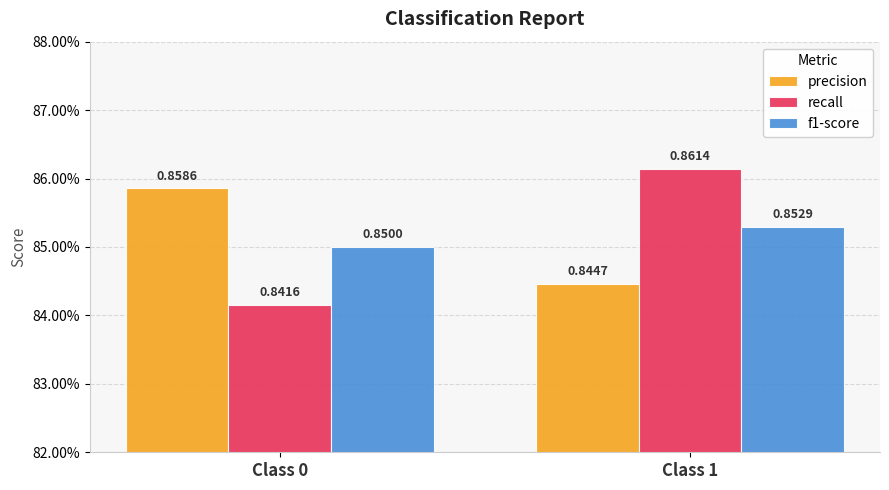

The recall series shows 0.9 at Class 1. True or false?

True